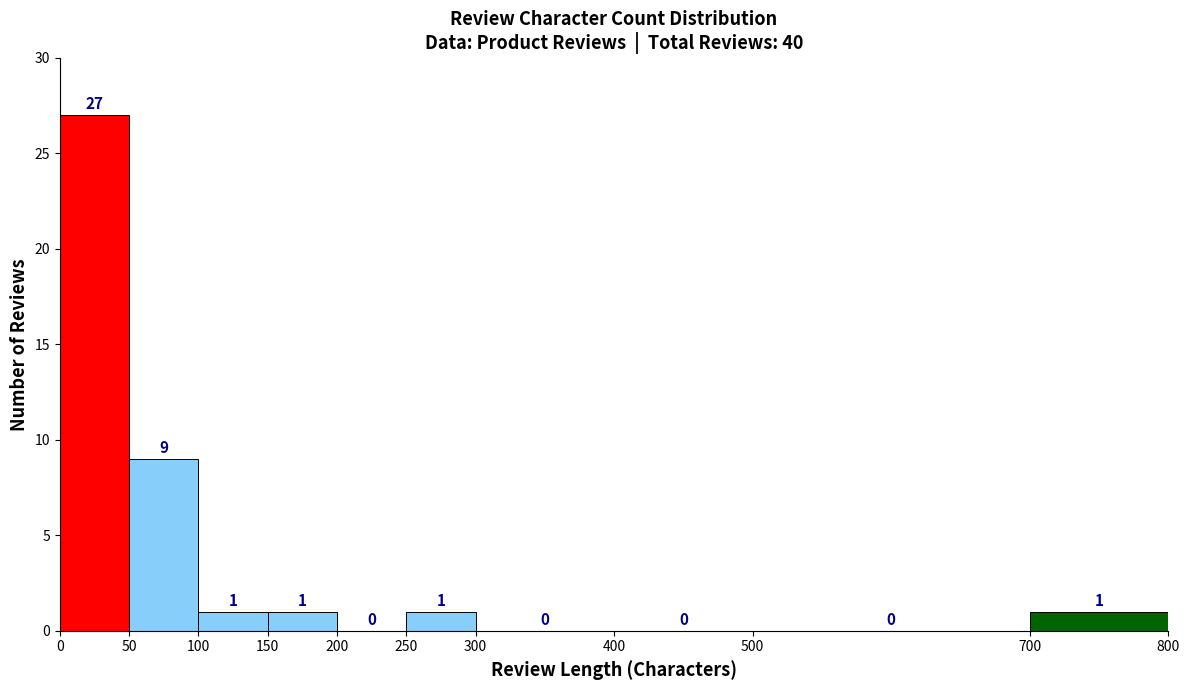

What is the height of the bar covering 150 to 200 on the x-axis?

1